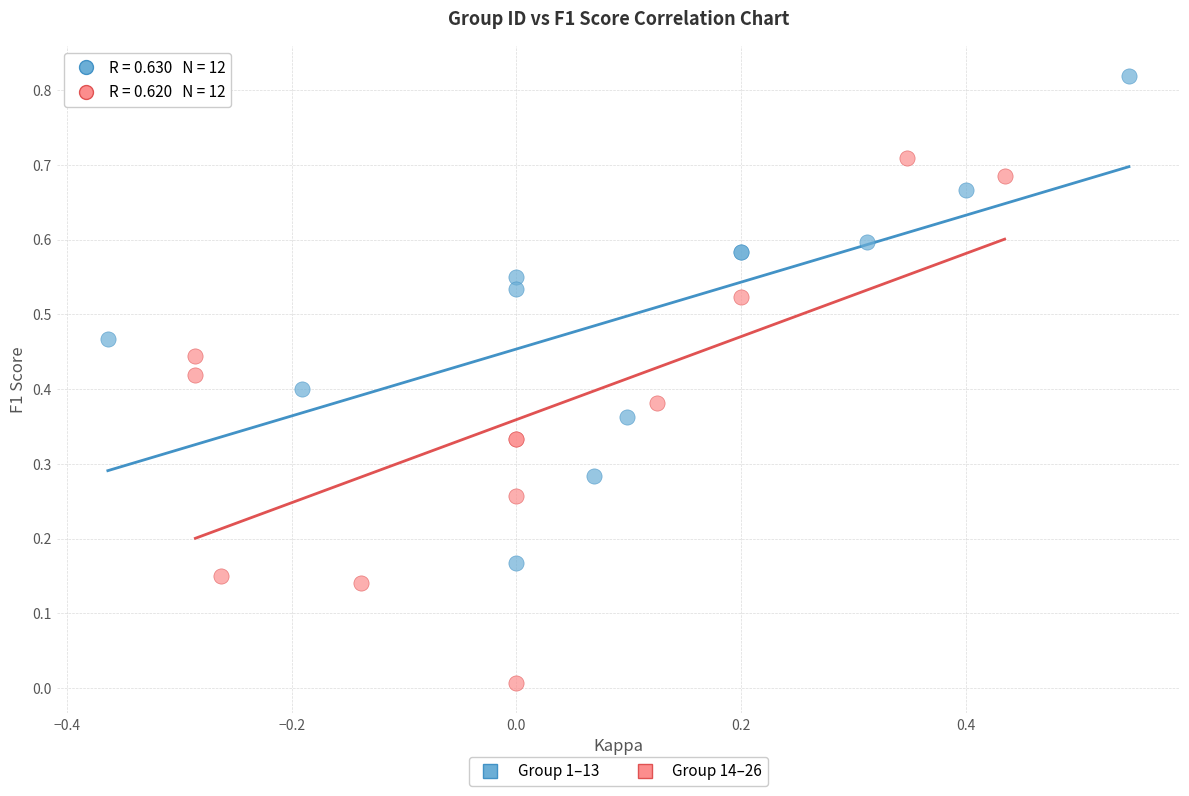

Which series contains the lowest Y value?

Group 14–26